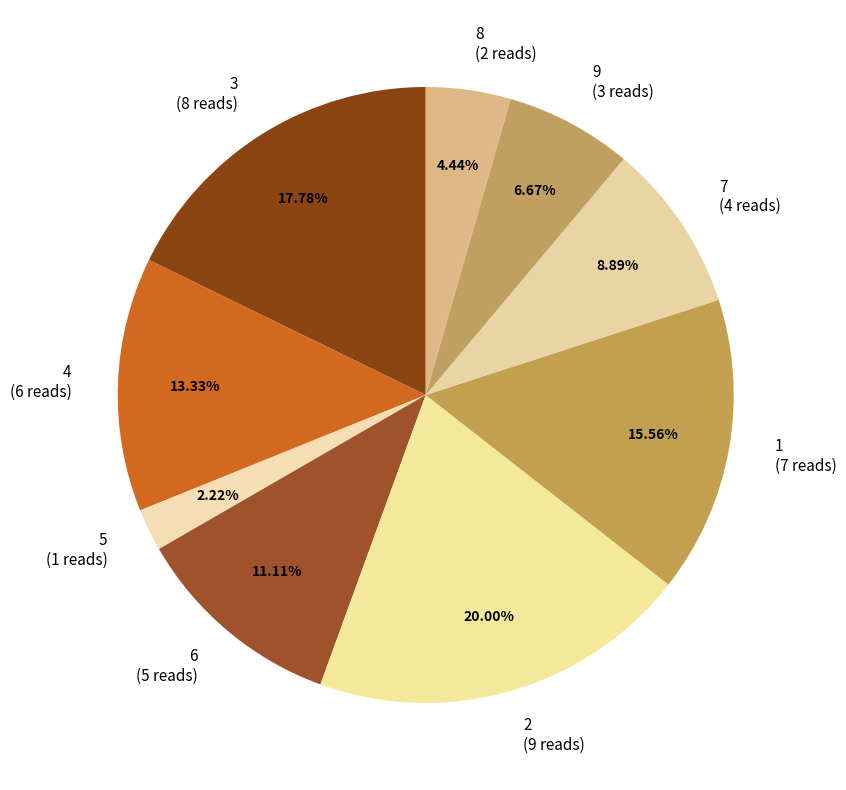

How many segments does this pie chart have?

9